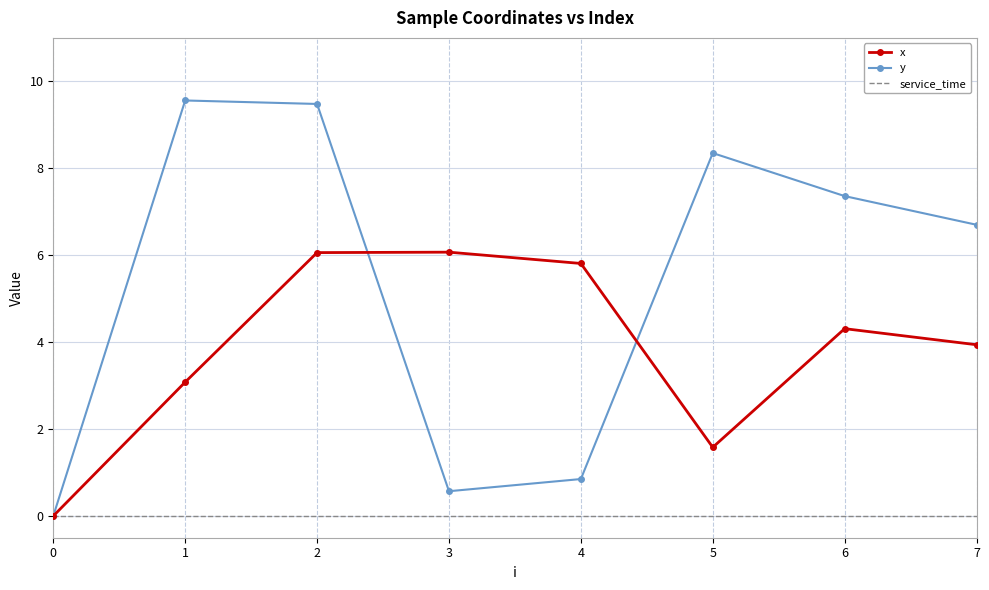

What is the total value across all series at 7?

10.6